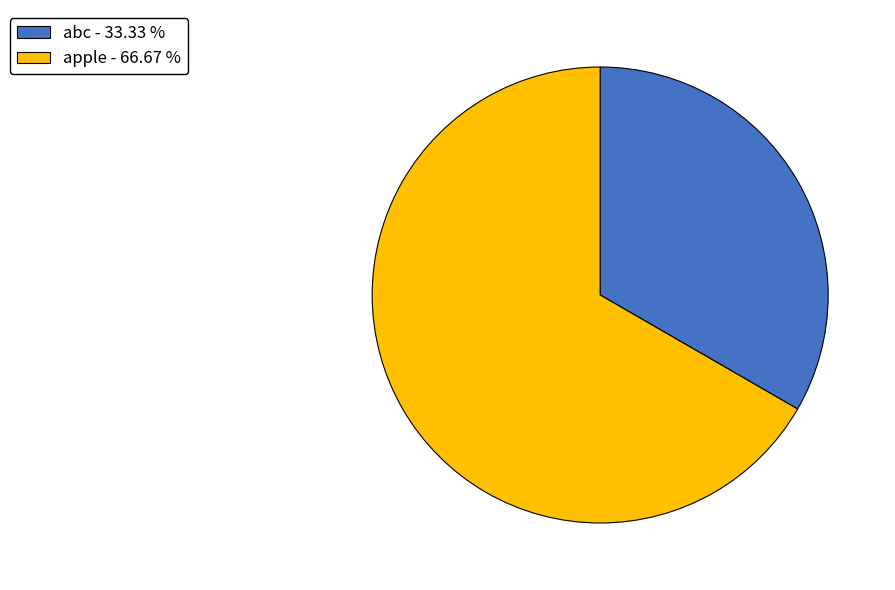

Is the sum of abc and apple greater than half?

Yes